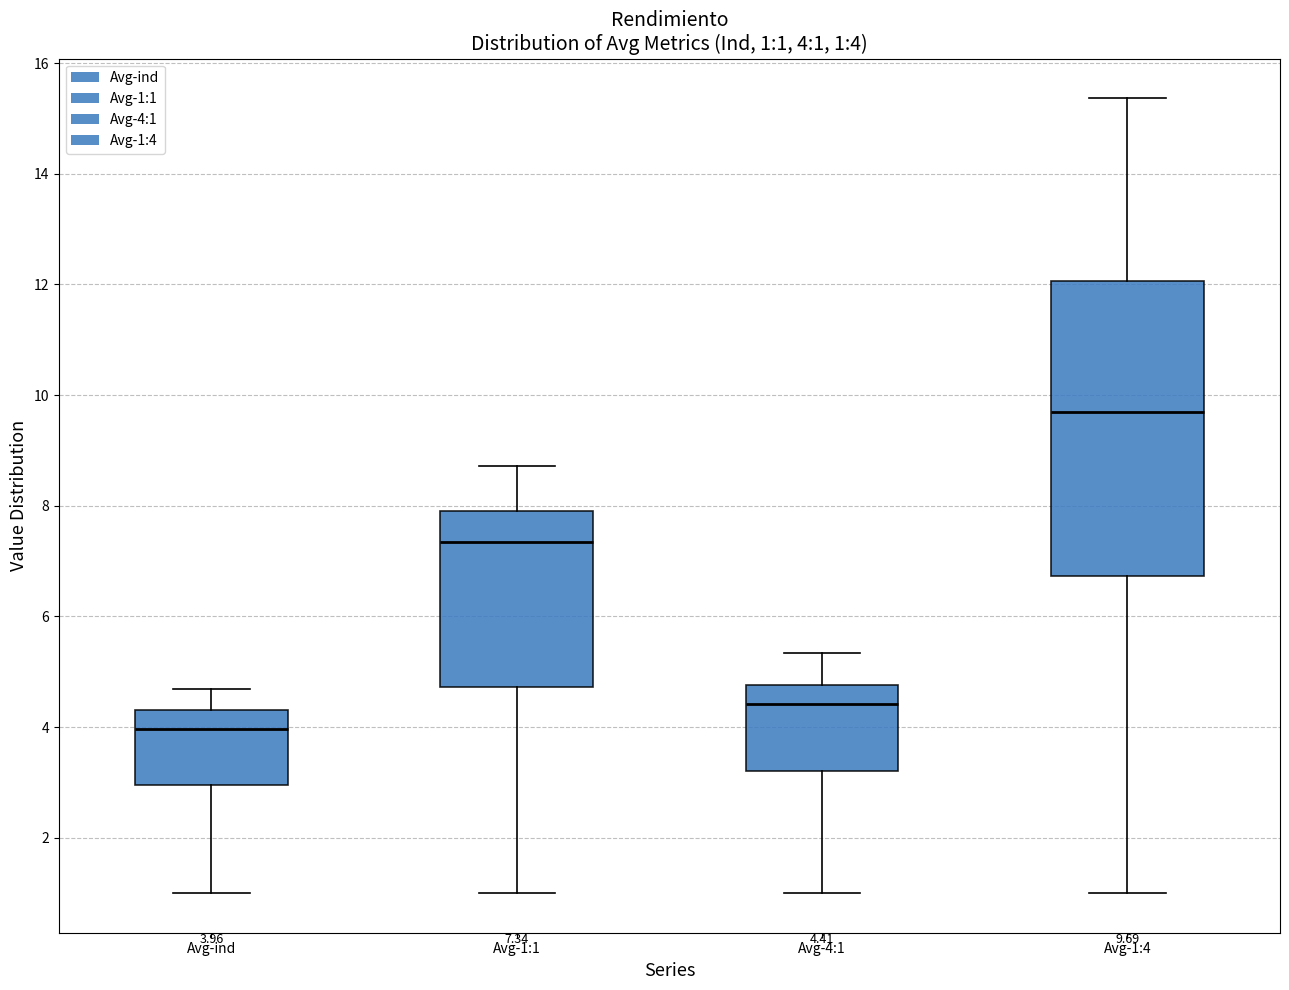

Which box is the tallest, from its lower edge to its upper edge?

Avg-1:4